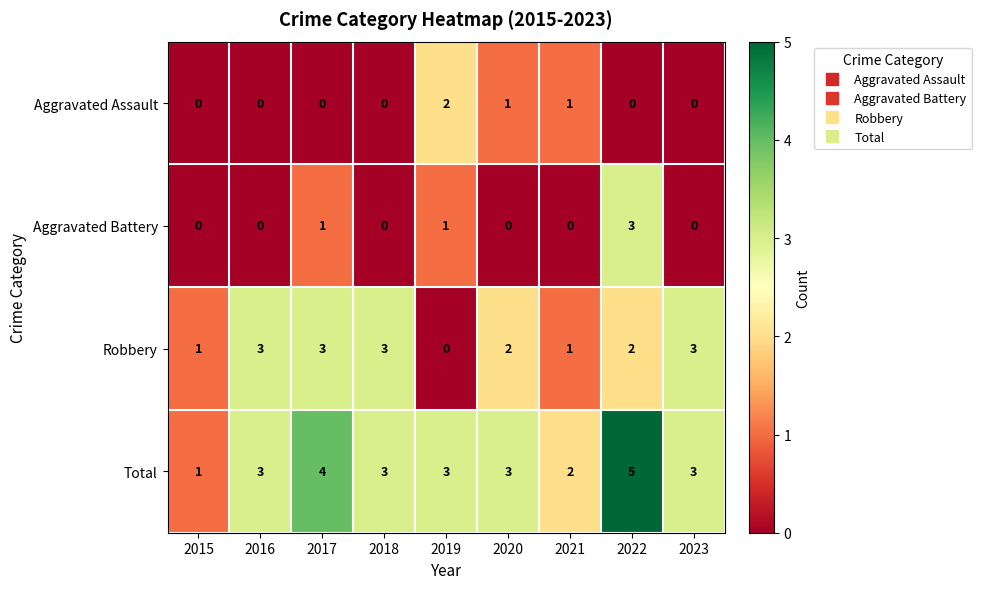

At 2022, list the series in order from smallest to largest.

Aggravated Assault, Robbery, Aggravated Battery, Total